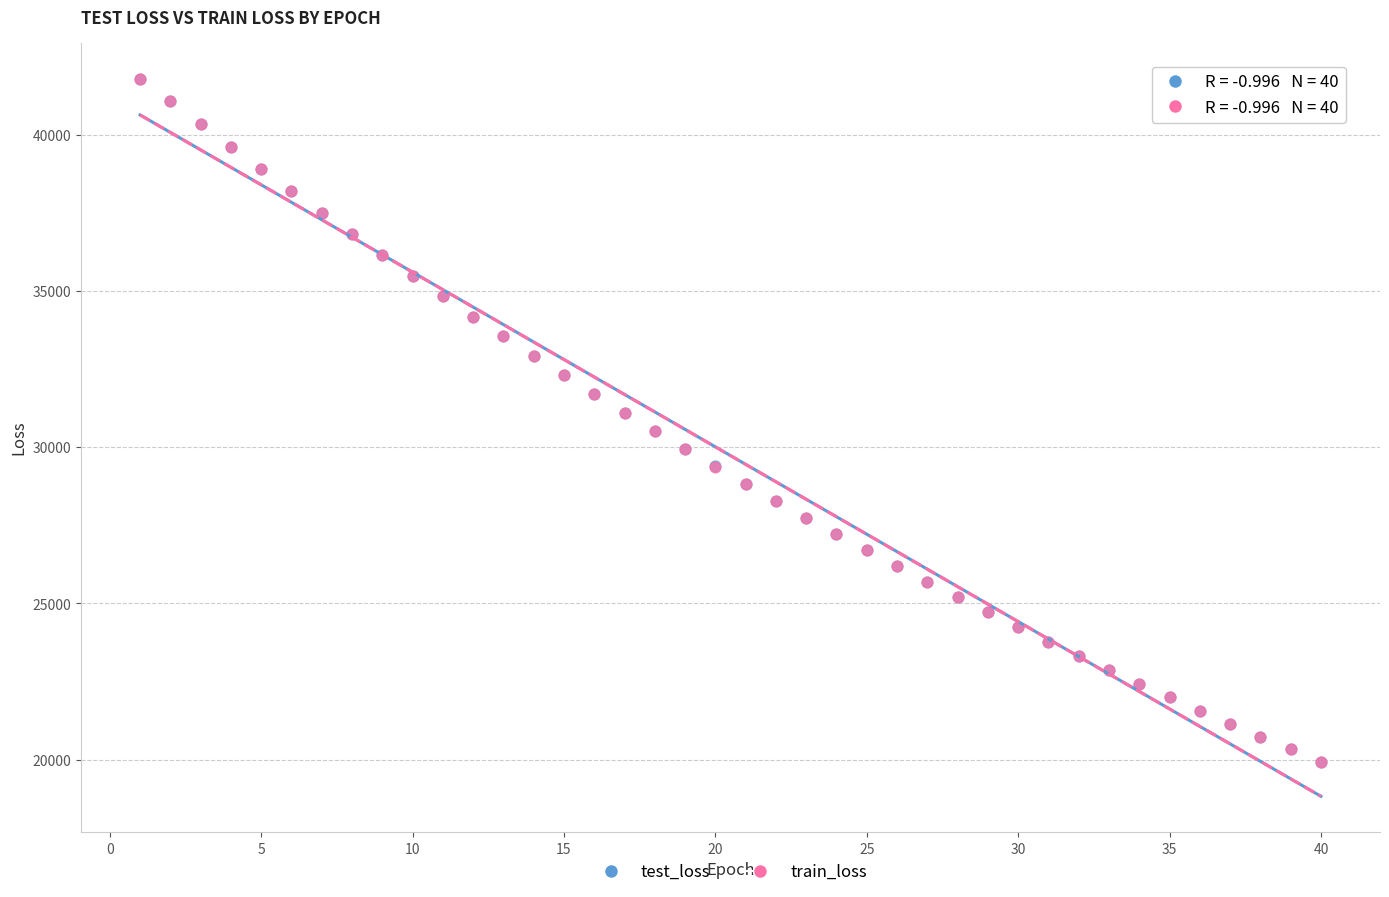

What are all the series names shown in the legend?

test_loss, train_loss